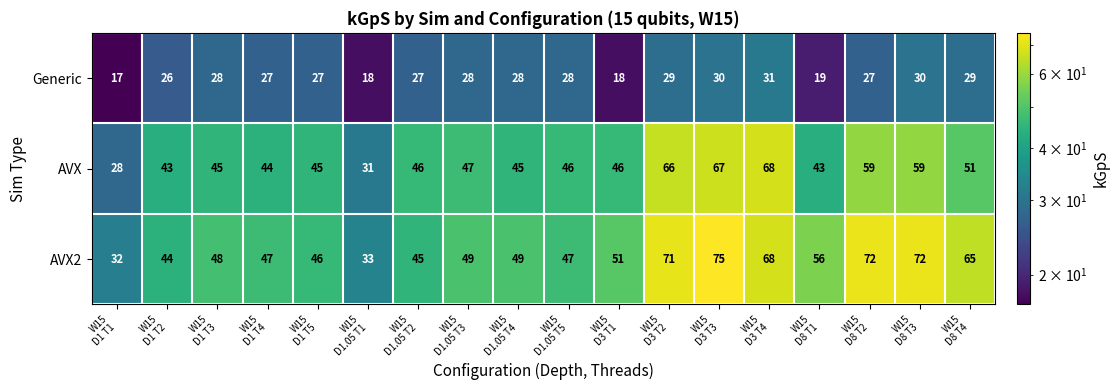

Which series has the largest range (max minus min)?

AVX2